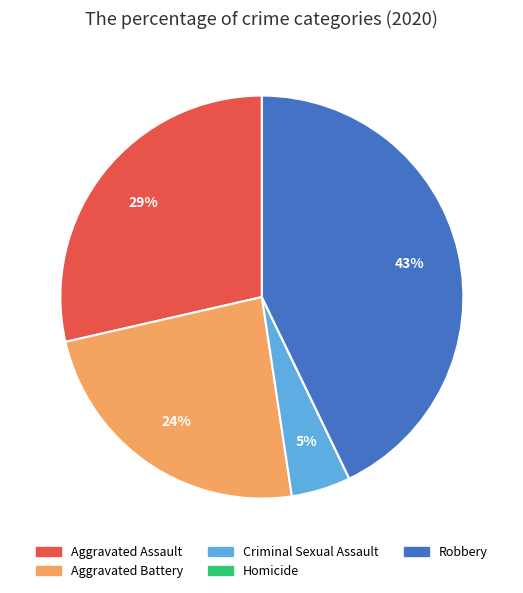

To the nearest percent, what percentage of the pie is Aggravated Assault?

29%